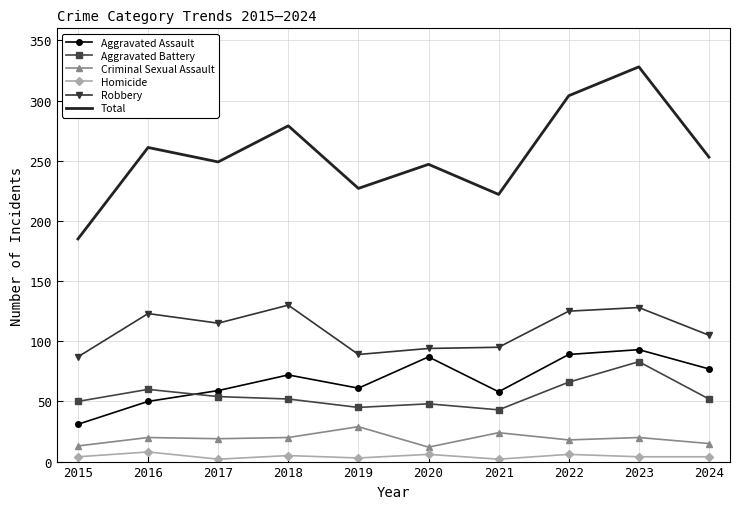

True or false: Total and Aggravated Assault cross at least once.

False